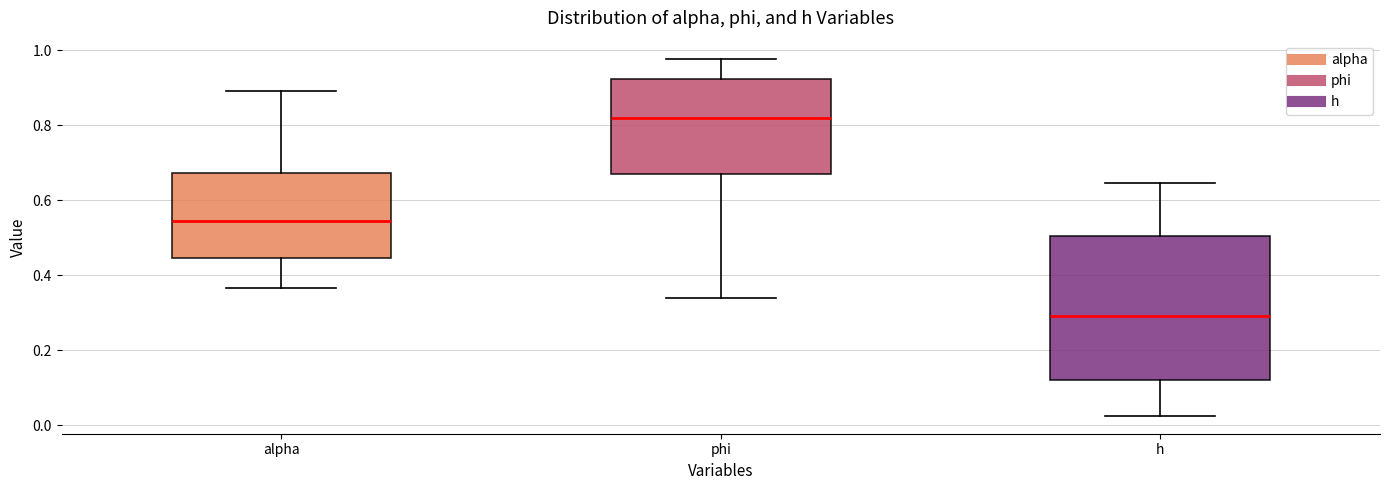

Which box has the highest median line?

phi